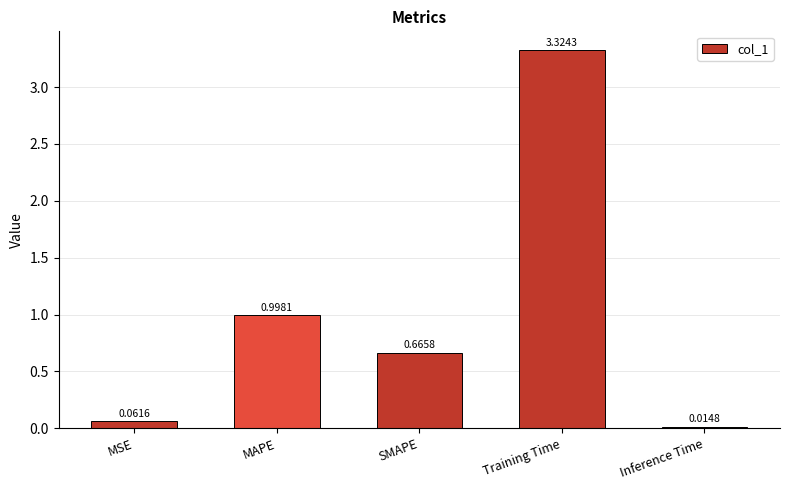

At which label is the value closest to 1?

MAPE